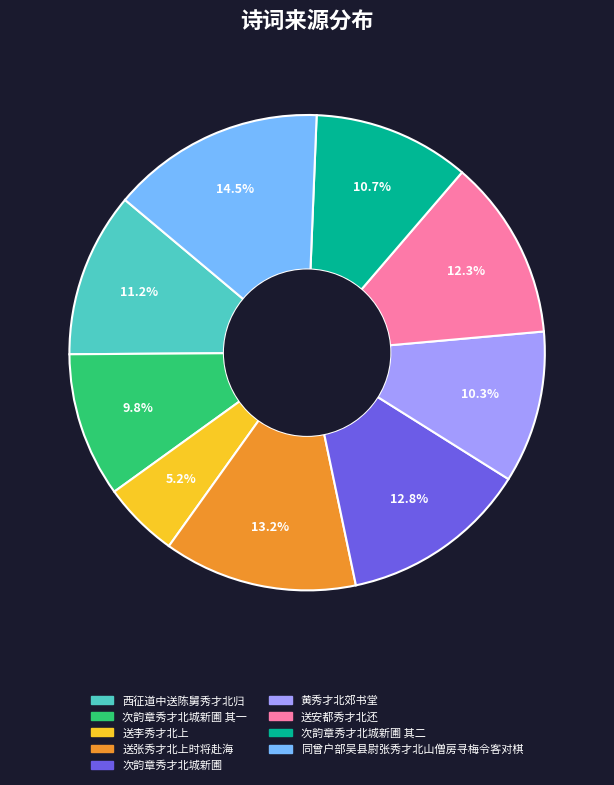

Is there a majority slice in this chart?

No